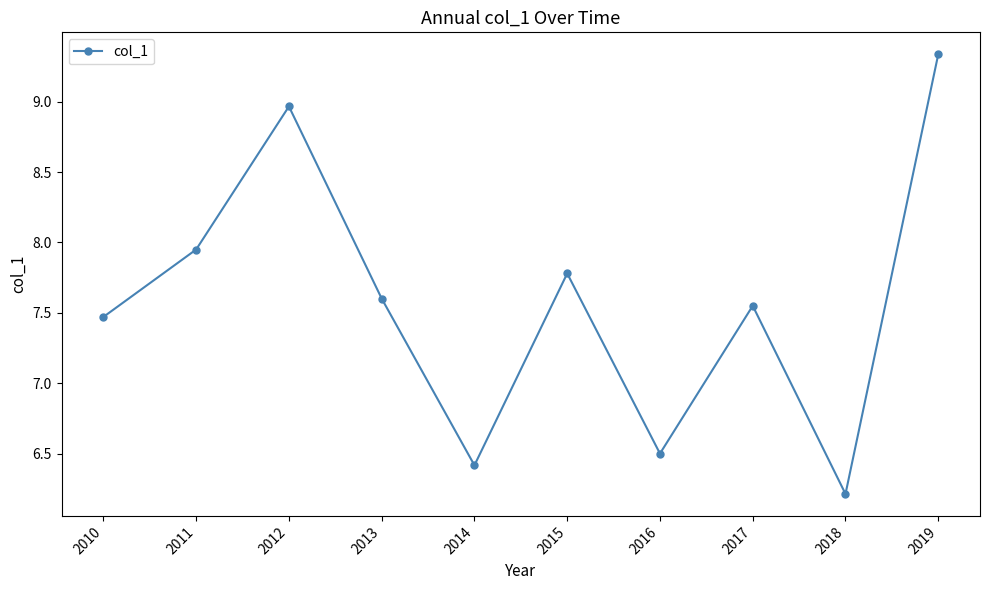

The chart shows a value of 4.4 at 2017. True or false?

False